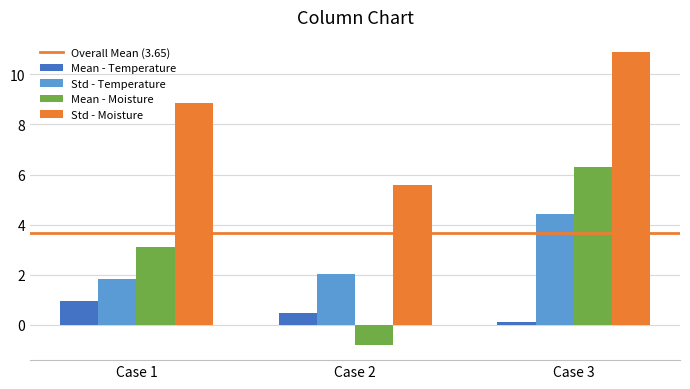

Which series has the largest range (max minus min)?

Mean - Moisture